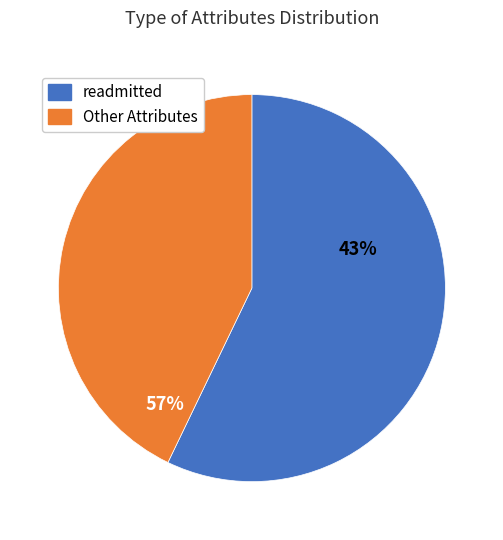

The age slice represents 13% of the pie. True or false?

False